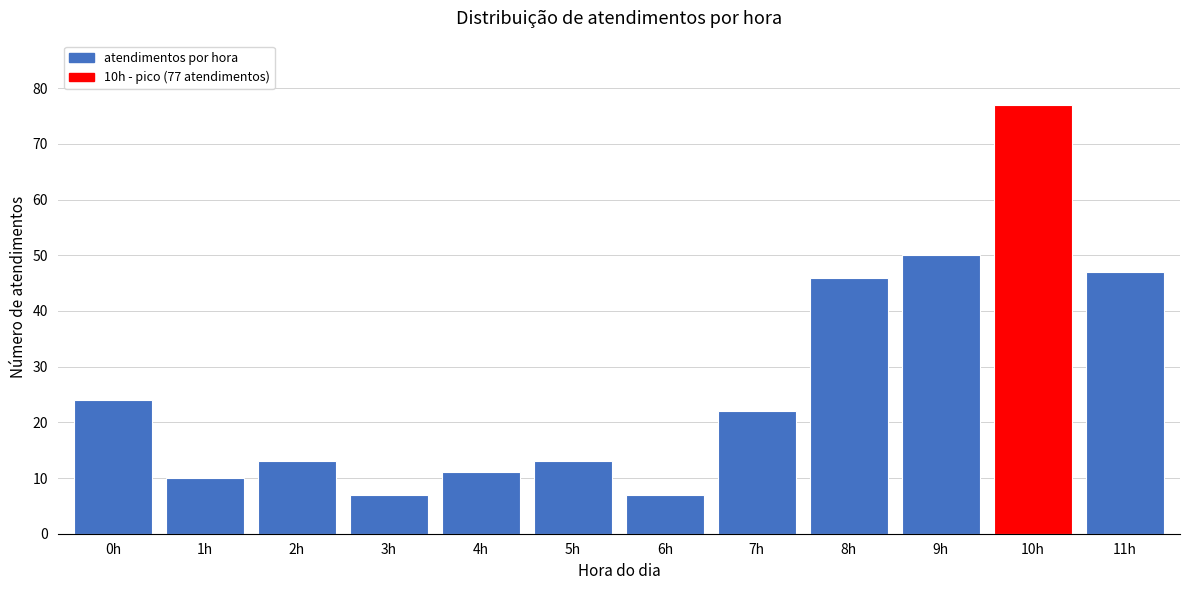

Reading left to right, extract all data points from this chart.

24	10	13	7	11	13	7	22	46	50	77	47